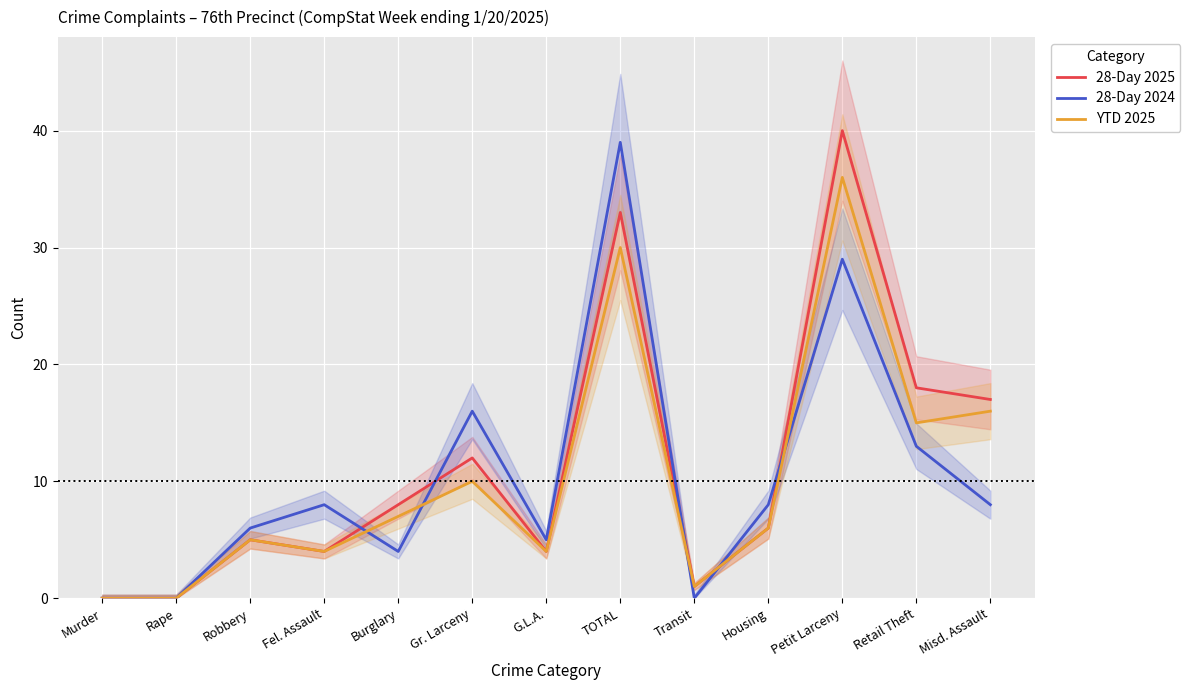

What is the label of the 1st point from the left?

Murder